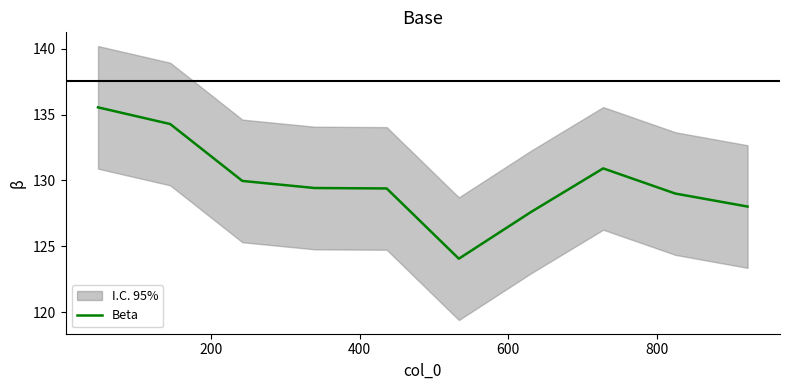

What is the maximum value for Beta?

135.6